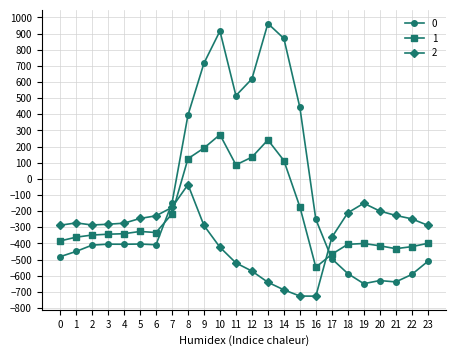

What is the difference between the 0 values at 6 and 5?

4.3